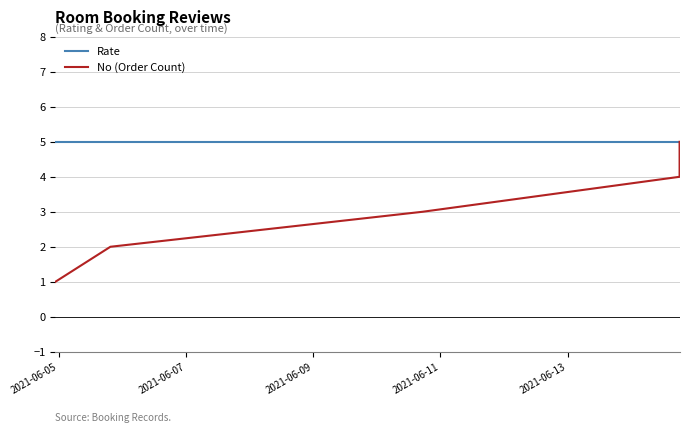

Which series has the largest range (max minus min)?

No (Order Count)